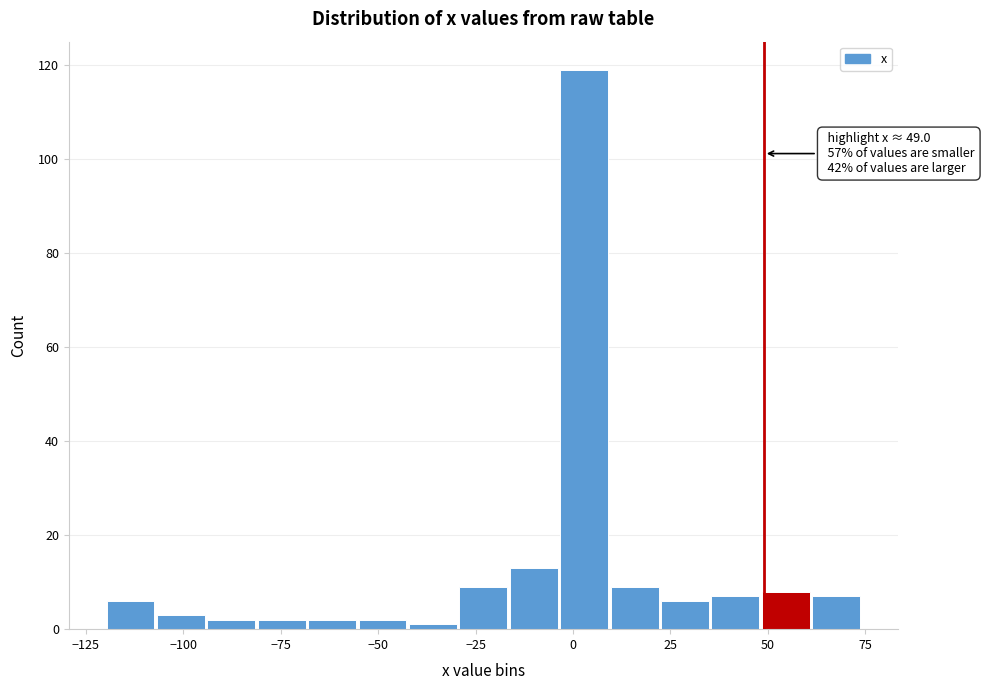

Around what value on the x-axis is the tallest bar? Give the approximate position of its centre, as read against the axis.

5